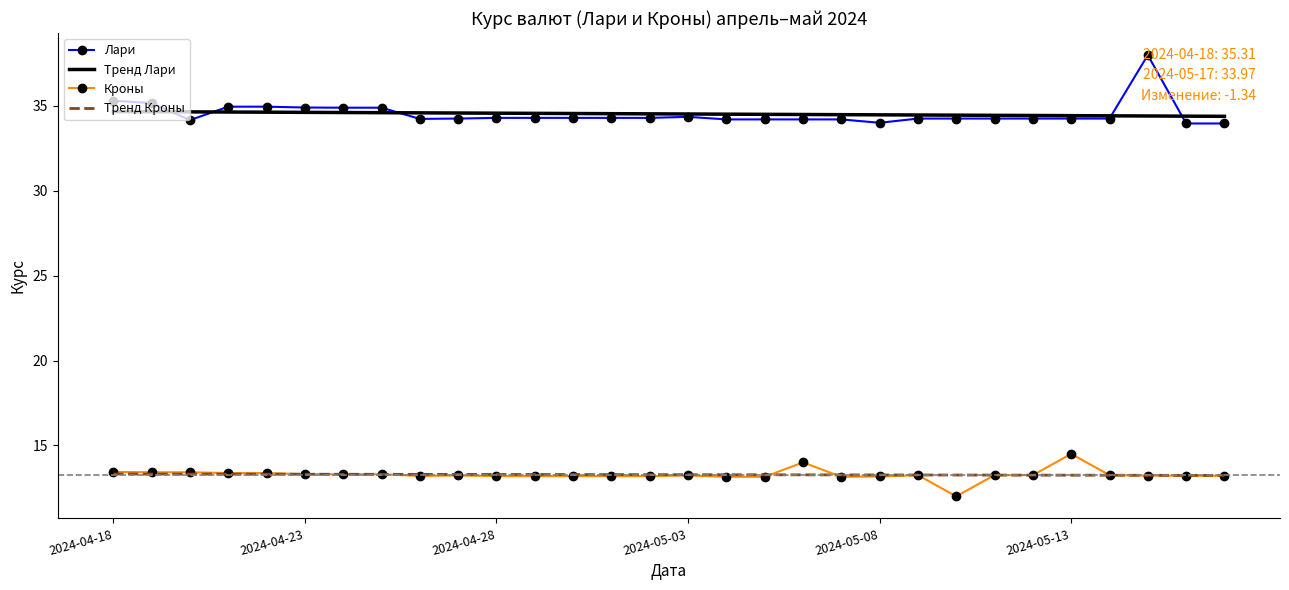

What is the average value of the Тренд Кроны series?

13.3